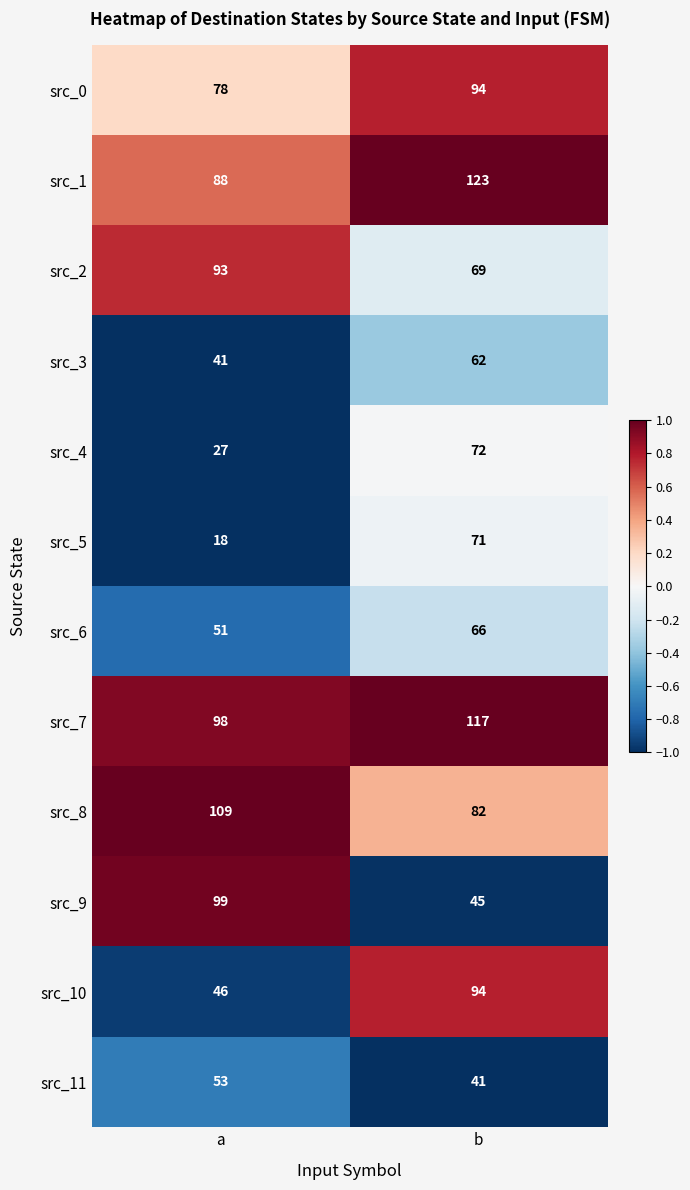

Which series has the largest range (max minus min)?

src_9